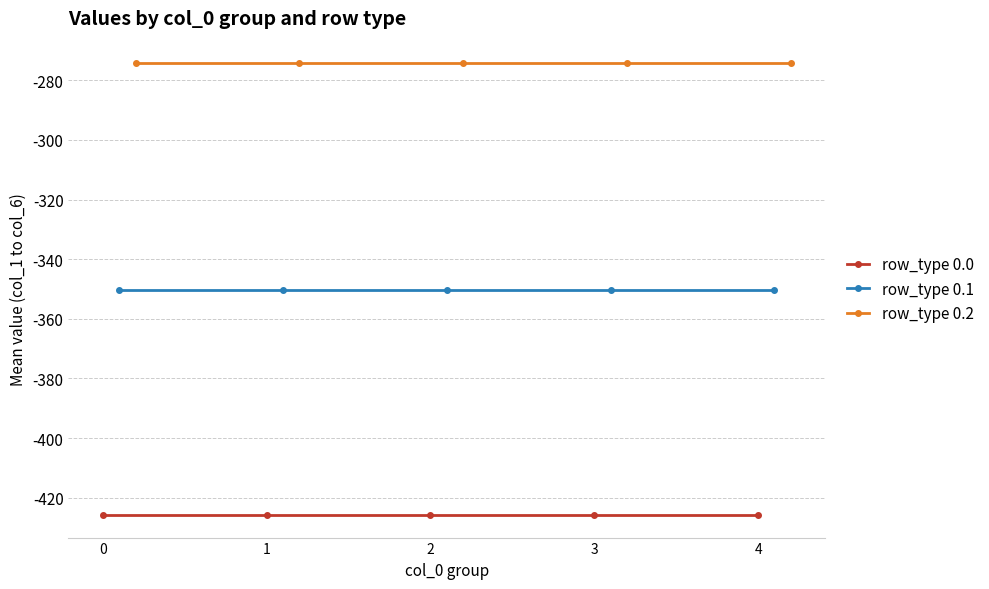

Does the chart have visible grid lines?

Yes